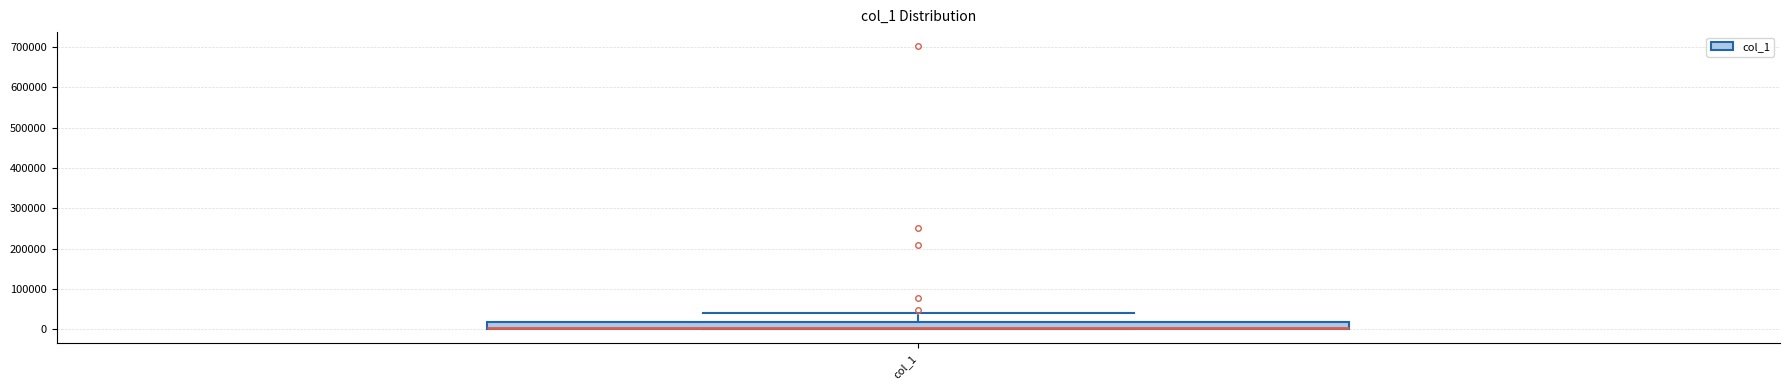

Read this box plot against the y-axis: the position of the median line, the range covered by the box, and the ends of both whiskers. The values are not printed on the chart, so give them approximately, as read against the axis.

median 0 (drawn on the box's lower edge), box 0 to 20000, whiskers 0 to 40000